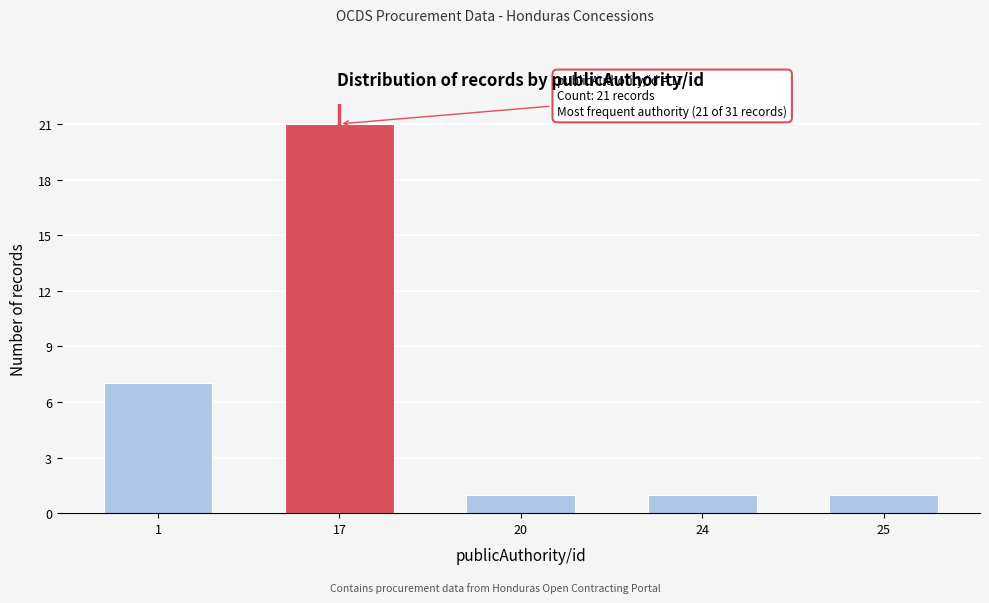

Reading right to left, what are all the values shown in this chart?

25=1	24=1	20=1	17=21	1=7